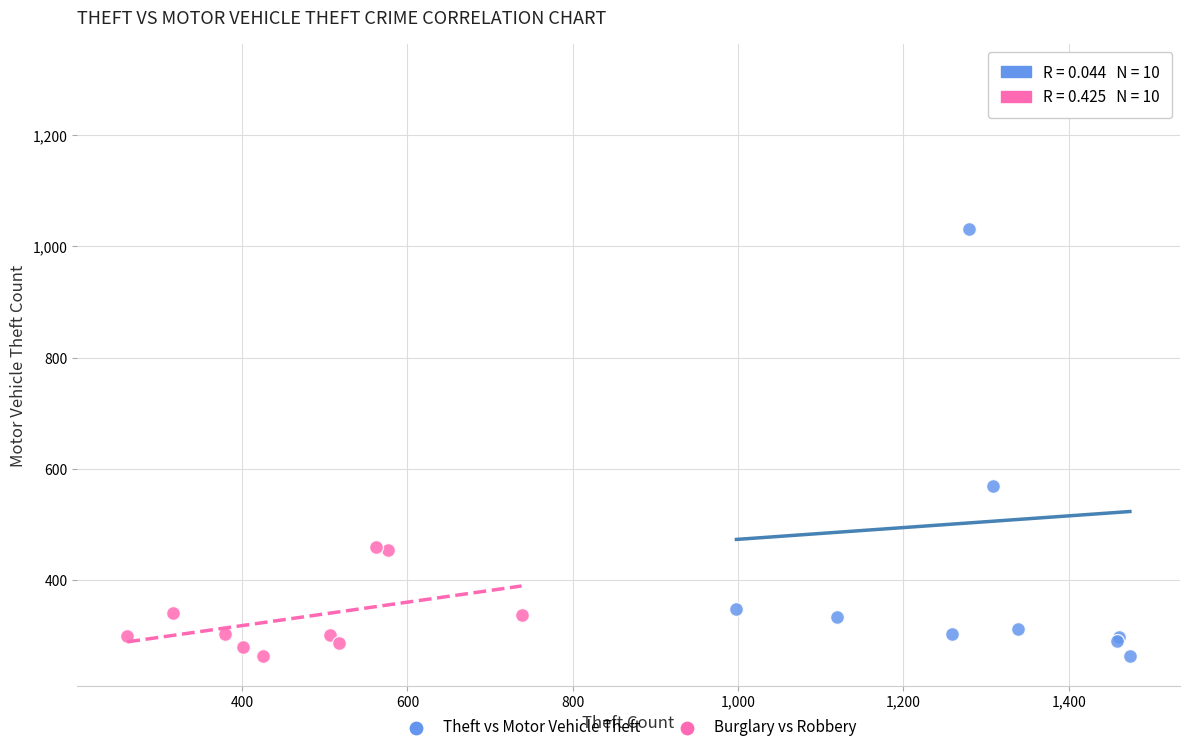

Which series has the largest Y range (max minus min)?

Theft vs Motor Vehicle Theft